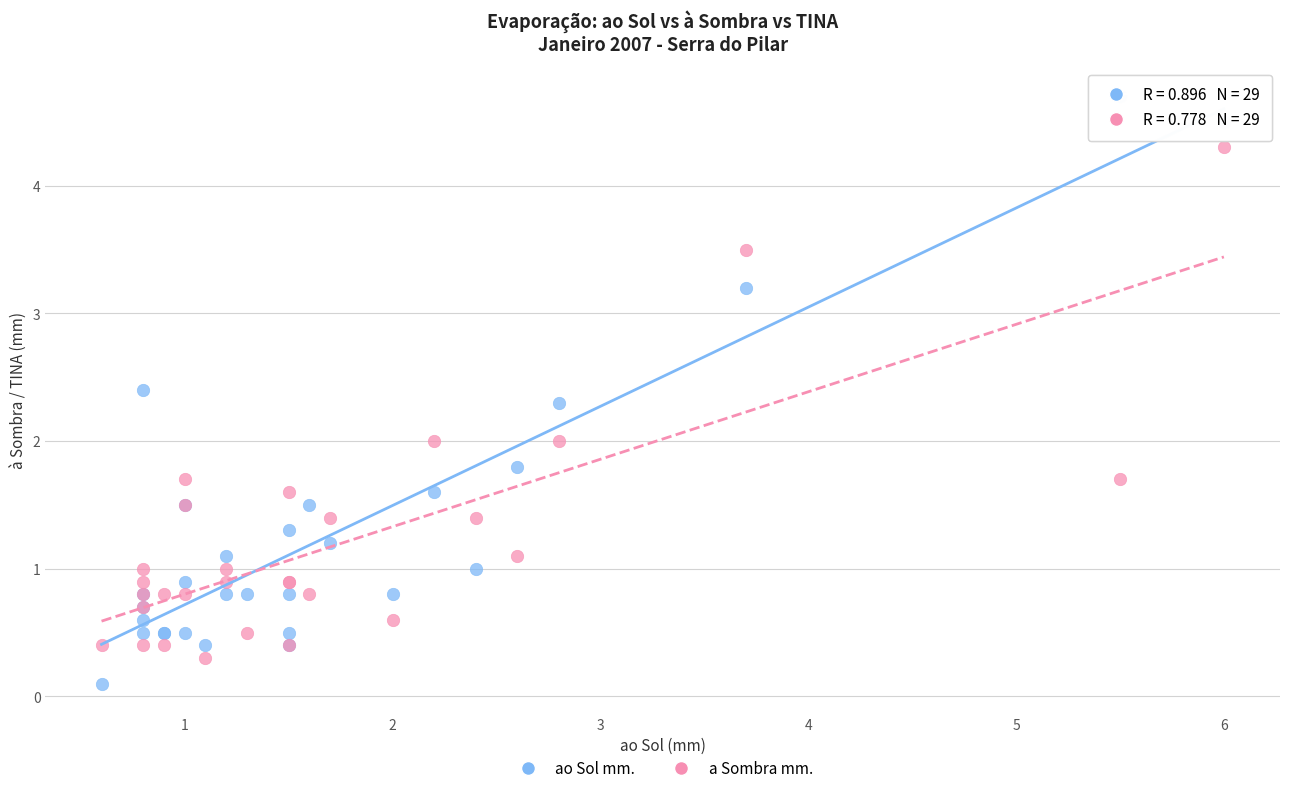

Which series has the widest spread of Y values?

ao Sol mm.